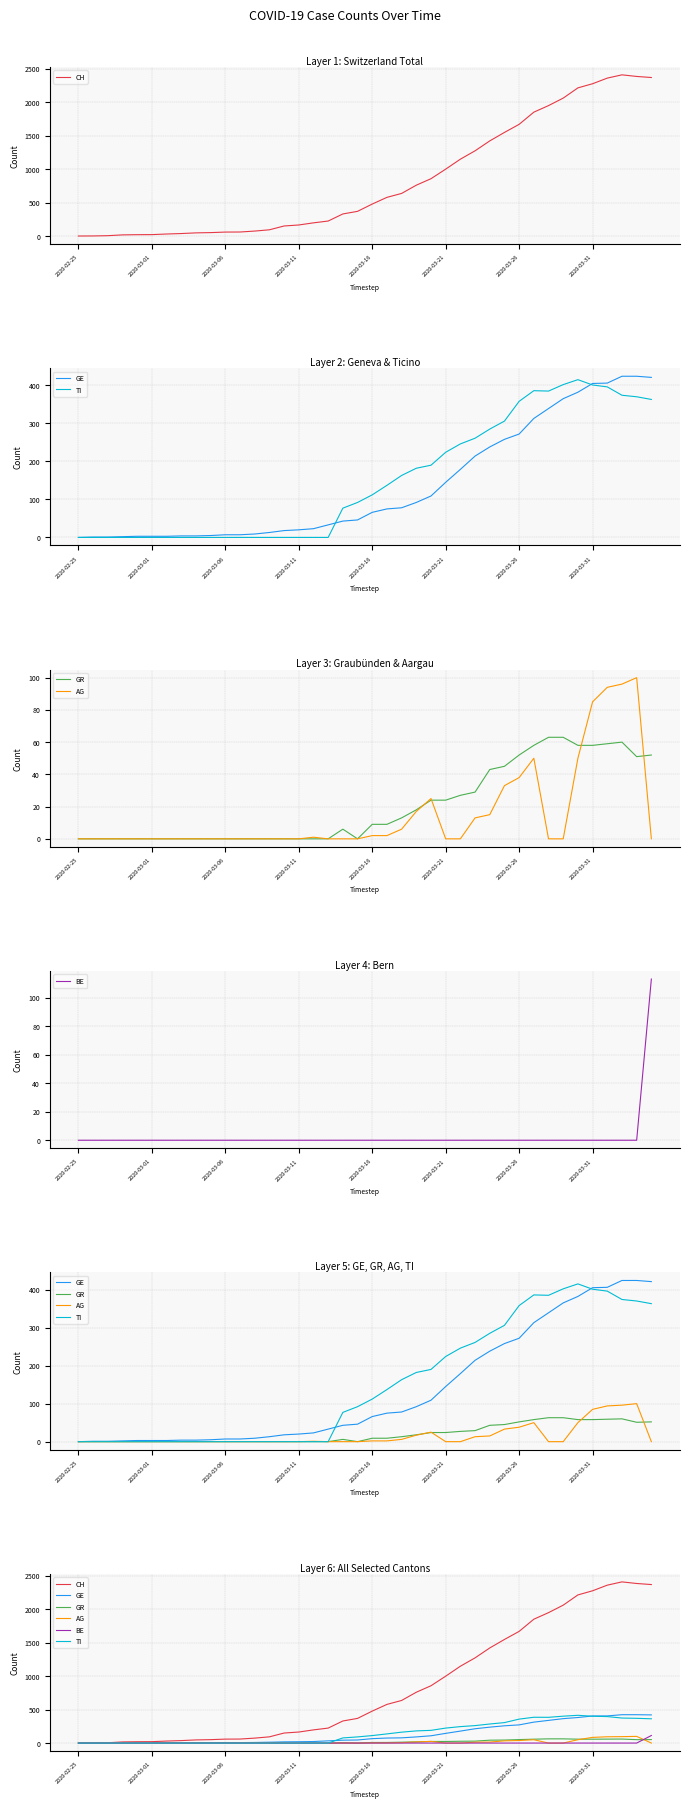

How many distinct data groups are displayed?

6